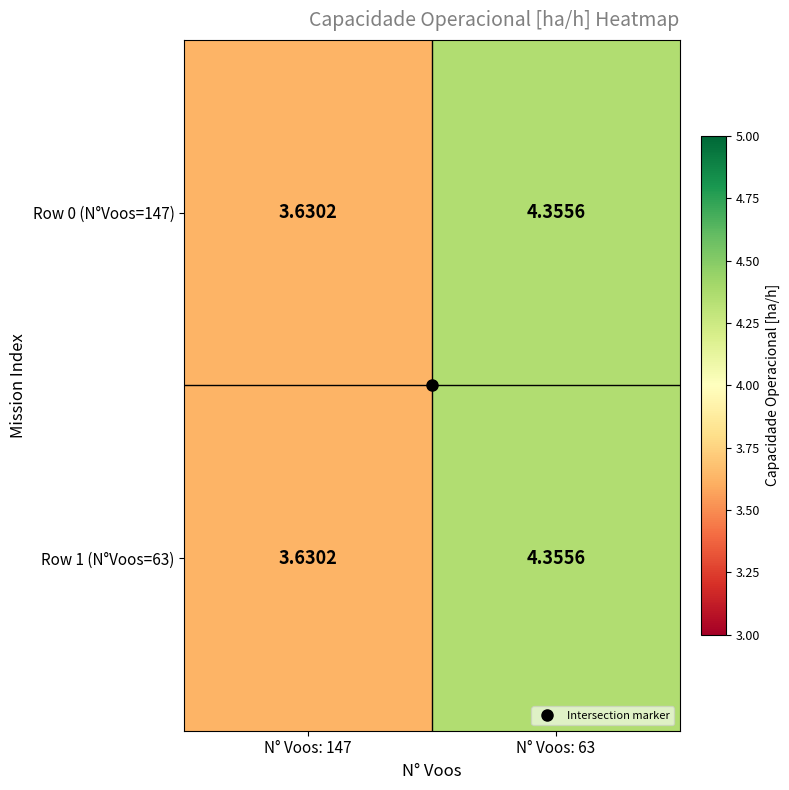

Is the value of Row 1 (N°Voos=63) at N° Voos: 147 greater than the value of Row 0 (N°Voos=147) at N° Voos: 63?

No